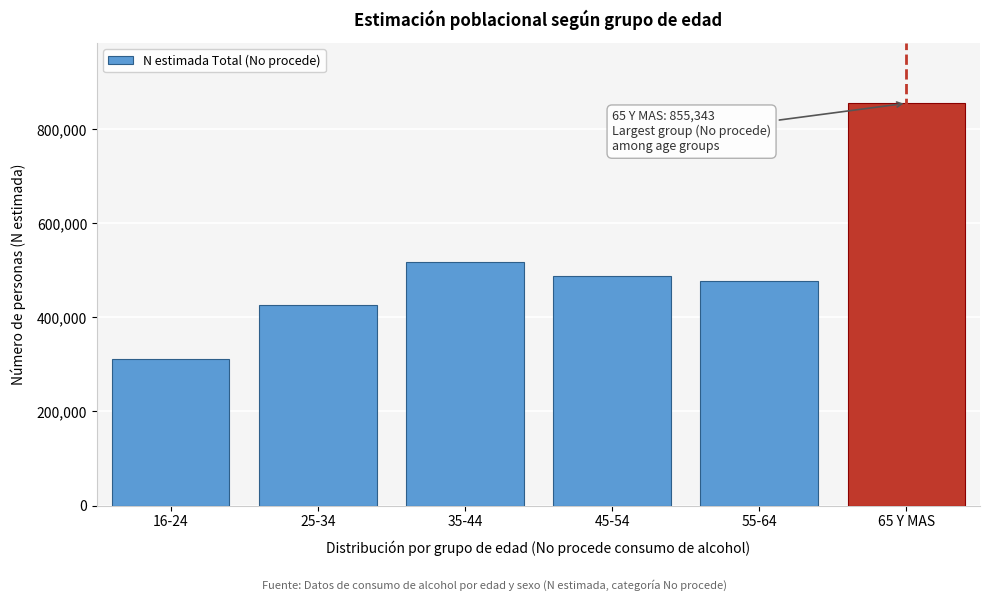

Reading left to right, list all the values displayed in this chart.

16-24=312364	25-34=425555	35-44=518225	45-54=487303	55-64=476469	65 Y MAS=855343